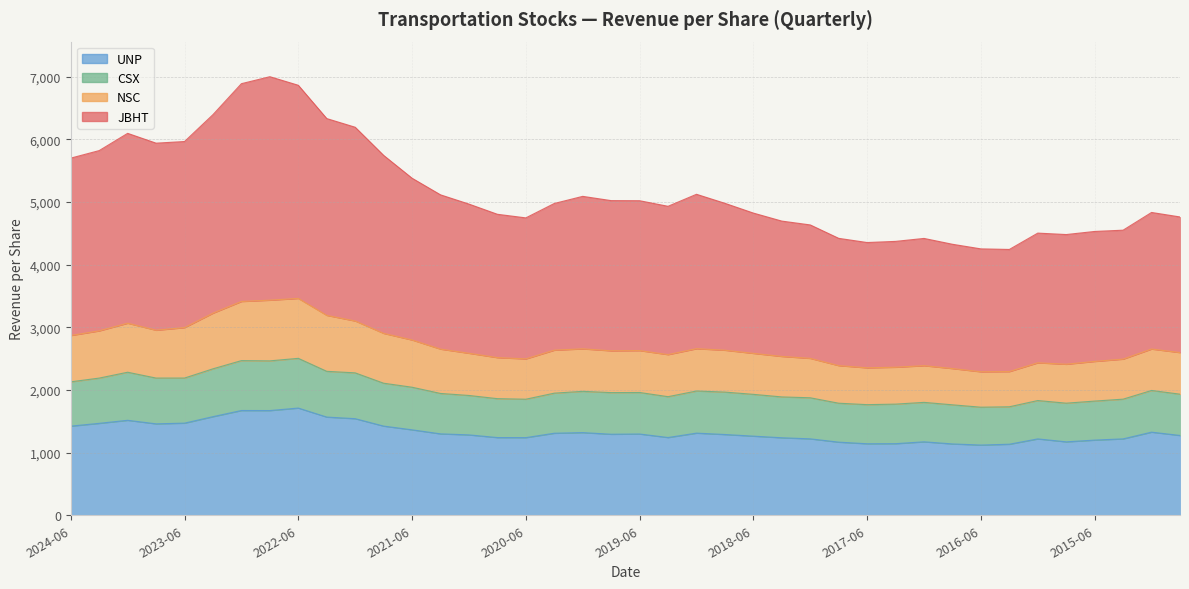

What is the minimum value for UNP?

1120.4